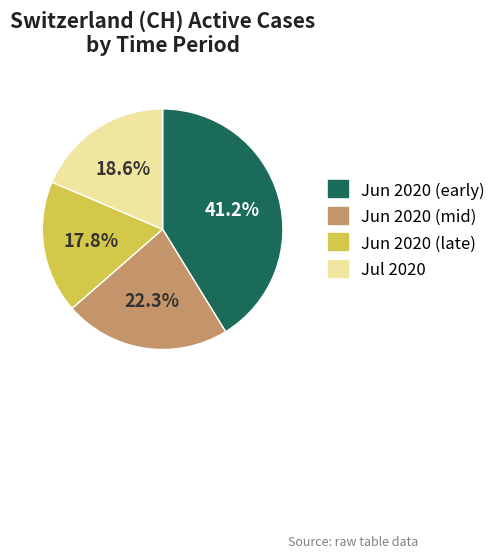

Is there any slice that represents more than half of the pie?

No